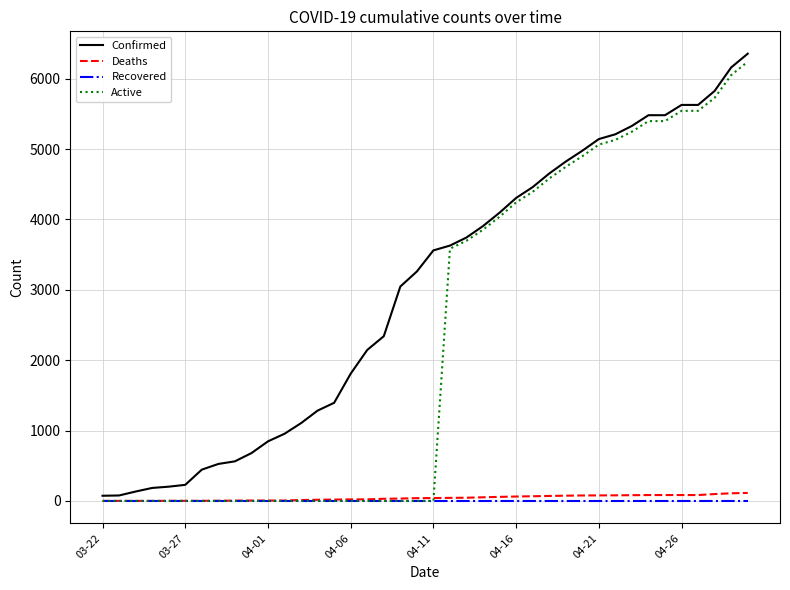

Which series has the largest total across all categories?

Confirmed